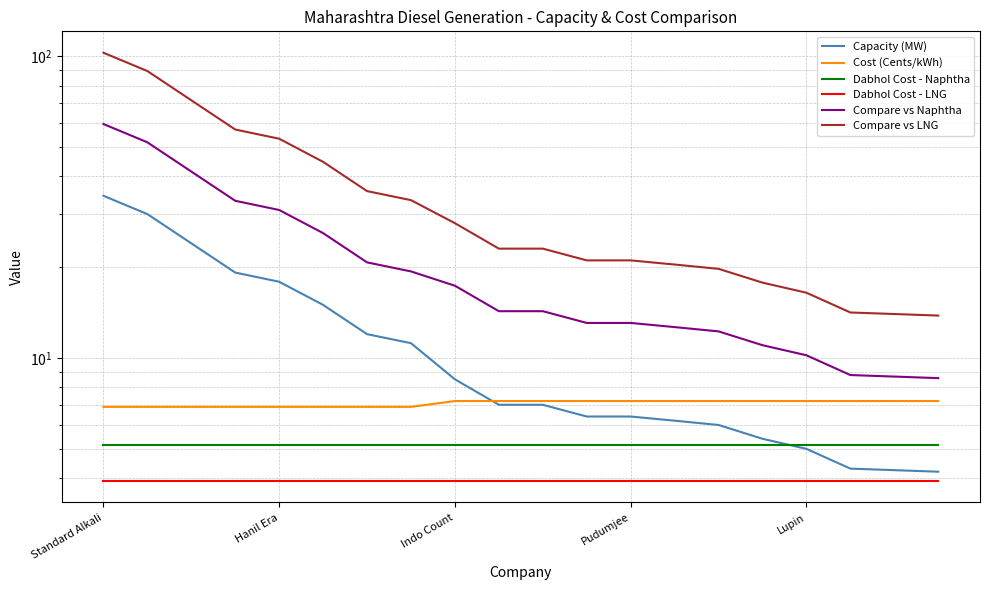

How many values in the Compare vs LNG series are below 23?

9